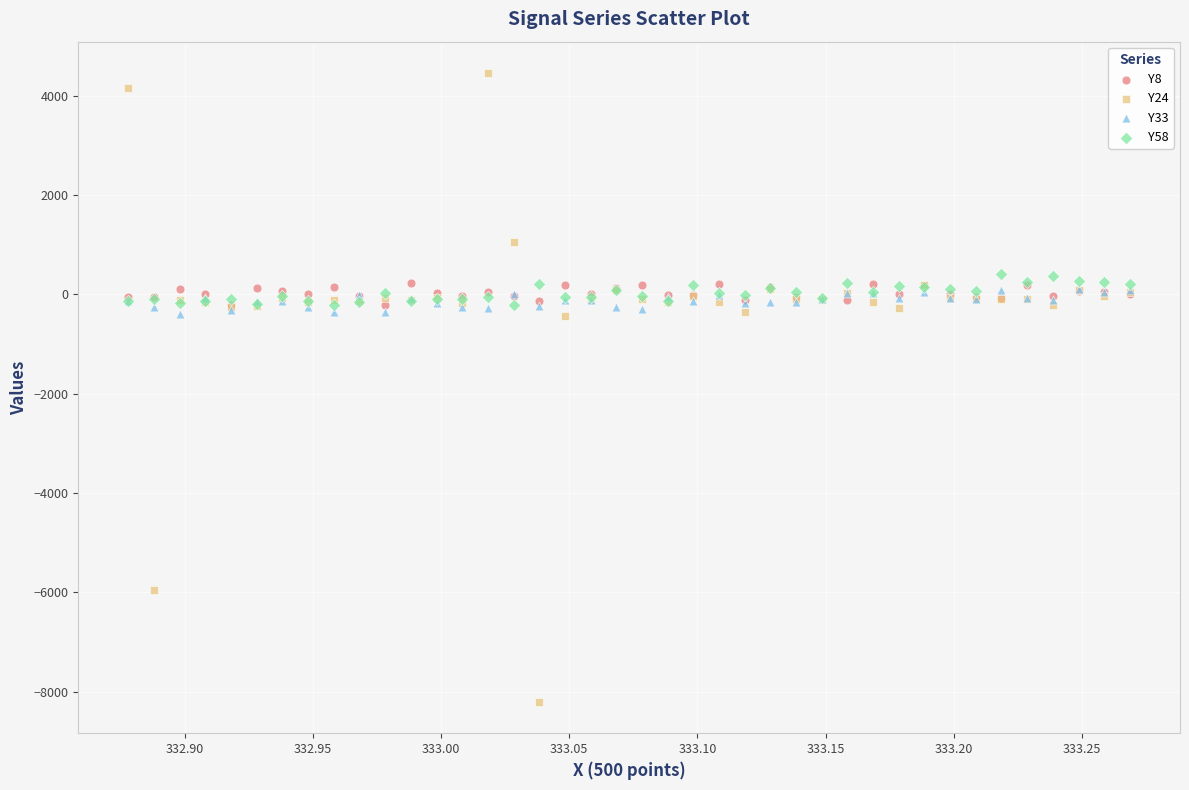

What are all the series names shown in the legend?

Y8, Y24, Y33, Y58